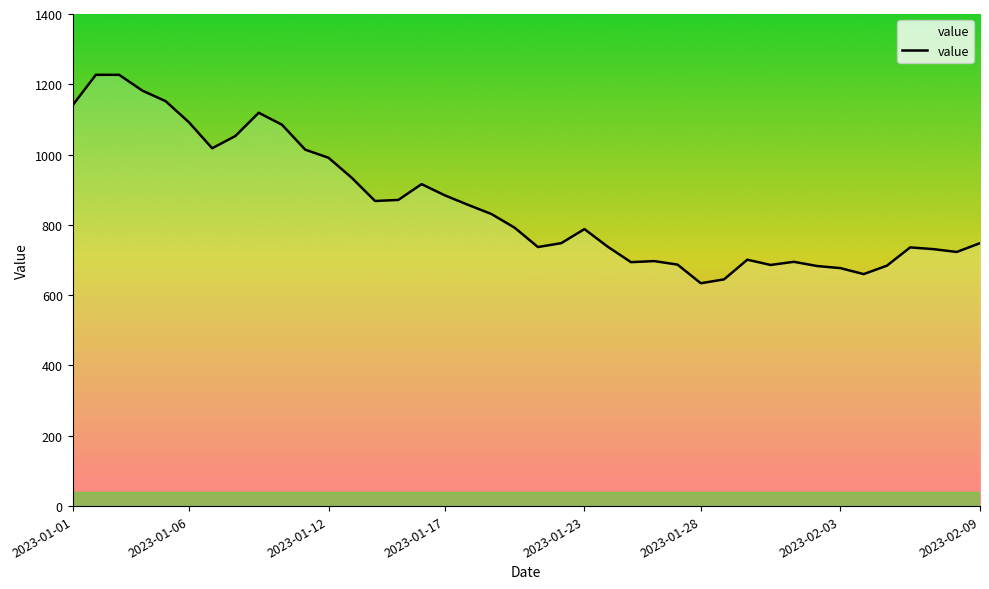

What is the difference between the maximum and minimum values?

593